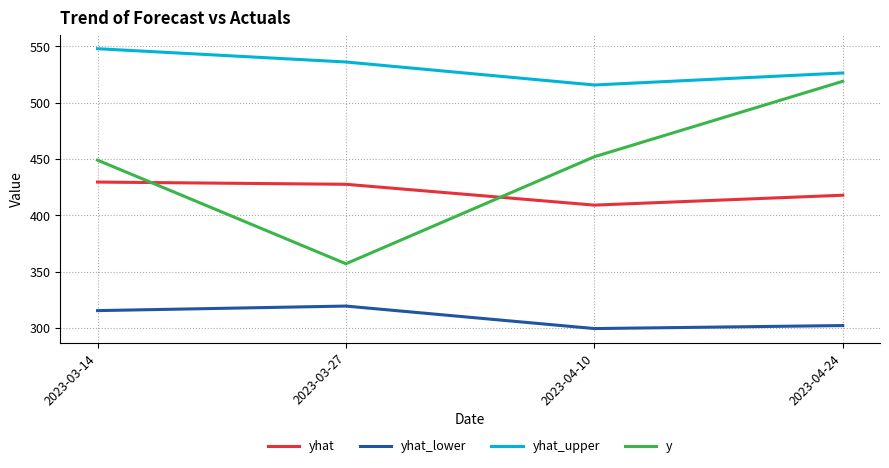

Reading left to right, list all the values displayed in this chart.

yhat: 2023-03-14=429.5	2023-03-27=427.6	2023-04-10=409.1	2023-04-24=417.8
yhat_lower: 2023-03-14=315.4	2023-03-27=319.4	2023-04-10=299.5	2023-04-24=302.1
yhat_upper: 2023-03-14=547.9	2023-03-27=536.1	2023-04-10=515.7	2023-04-24=526.4
y: 2023-03-14=449.0	2023-03-27=357.0	2023-04-10=452.0	2023-04-24=519.0